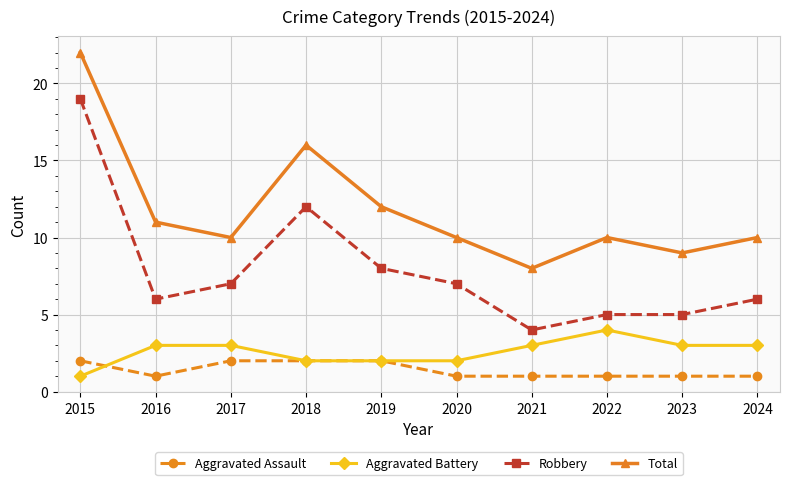

Rank the series at 2015 from lowest to highest value.

Aggravated Battery, Aggravated Assault, Robbery, Total